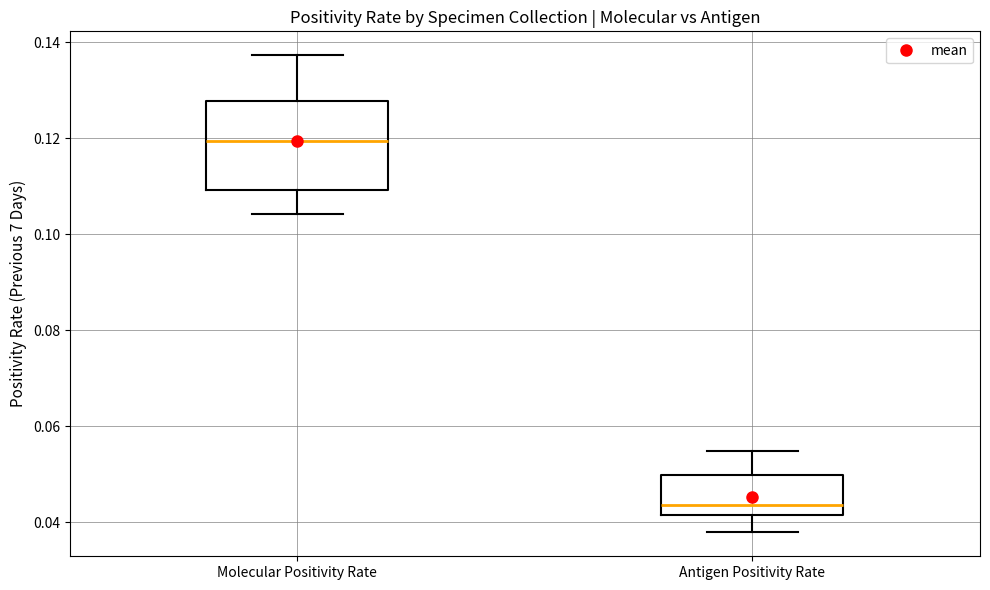

Which box's median line is the highest?

Molecular Positivity Rate